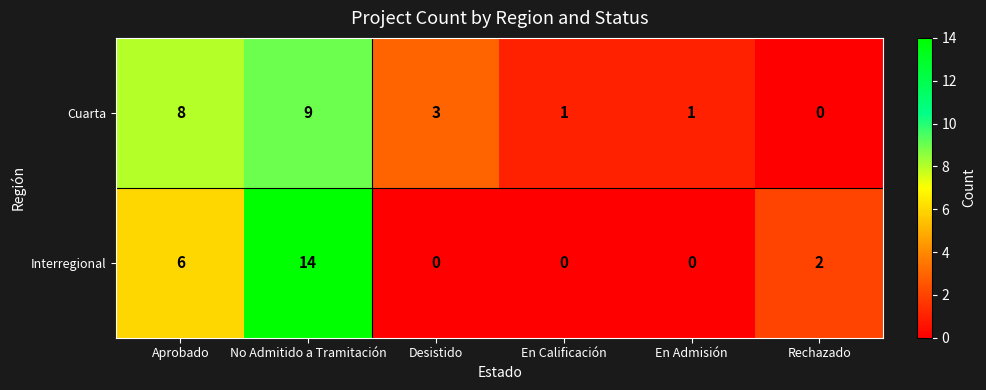

Reading left to right, extract all data points from this chart.

Cuarta: Aprobado=8	No Admitido a Tramitación=9	Desistido=3	En Calificación=1	En Admisión=1	Rechazado=0
Interregional: Aprobado=6	No Admitido a Tramitación=14	Desistido=0	En Calificación=0	En Admisión=0	Rechazado=2